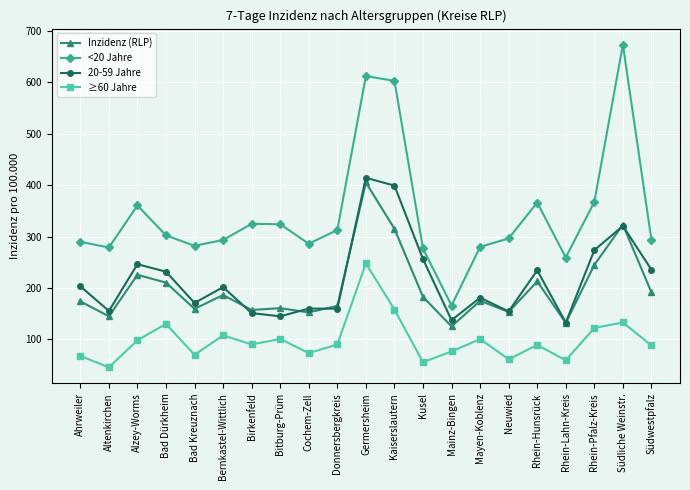

Which series has the widest spread of values?

<20 Jahre